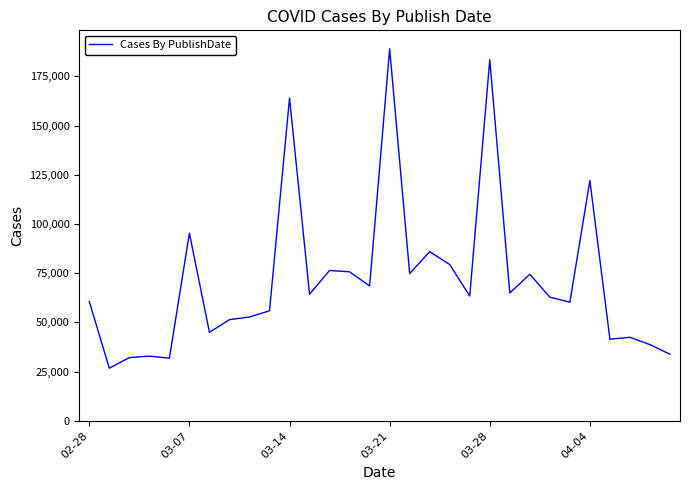

What is the difference between the maximum and minimum values?

162214